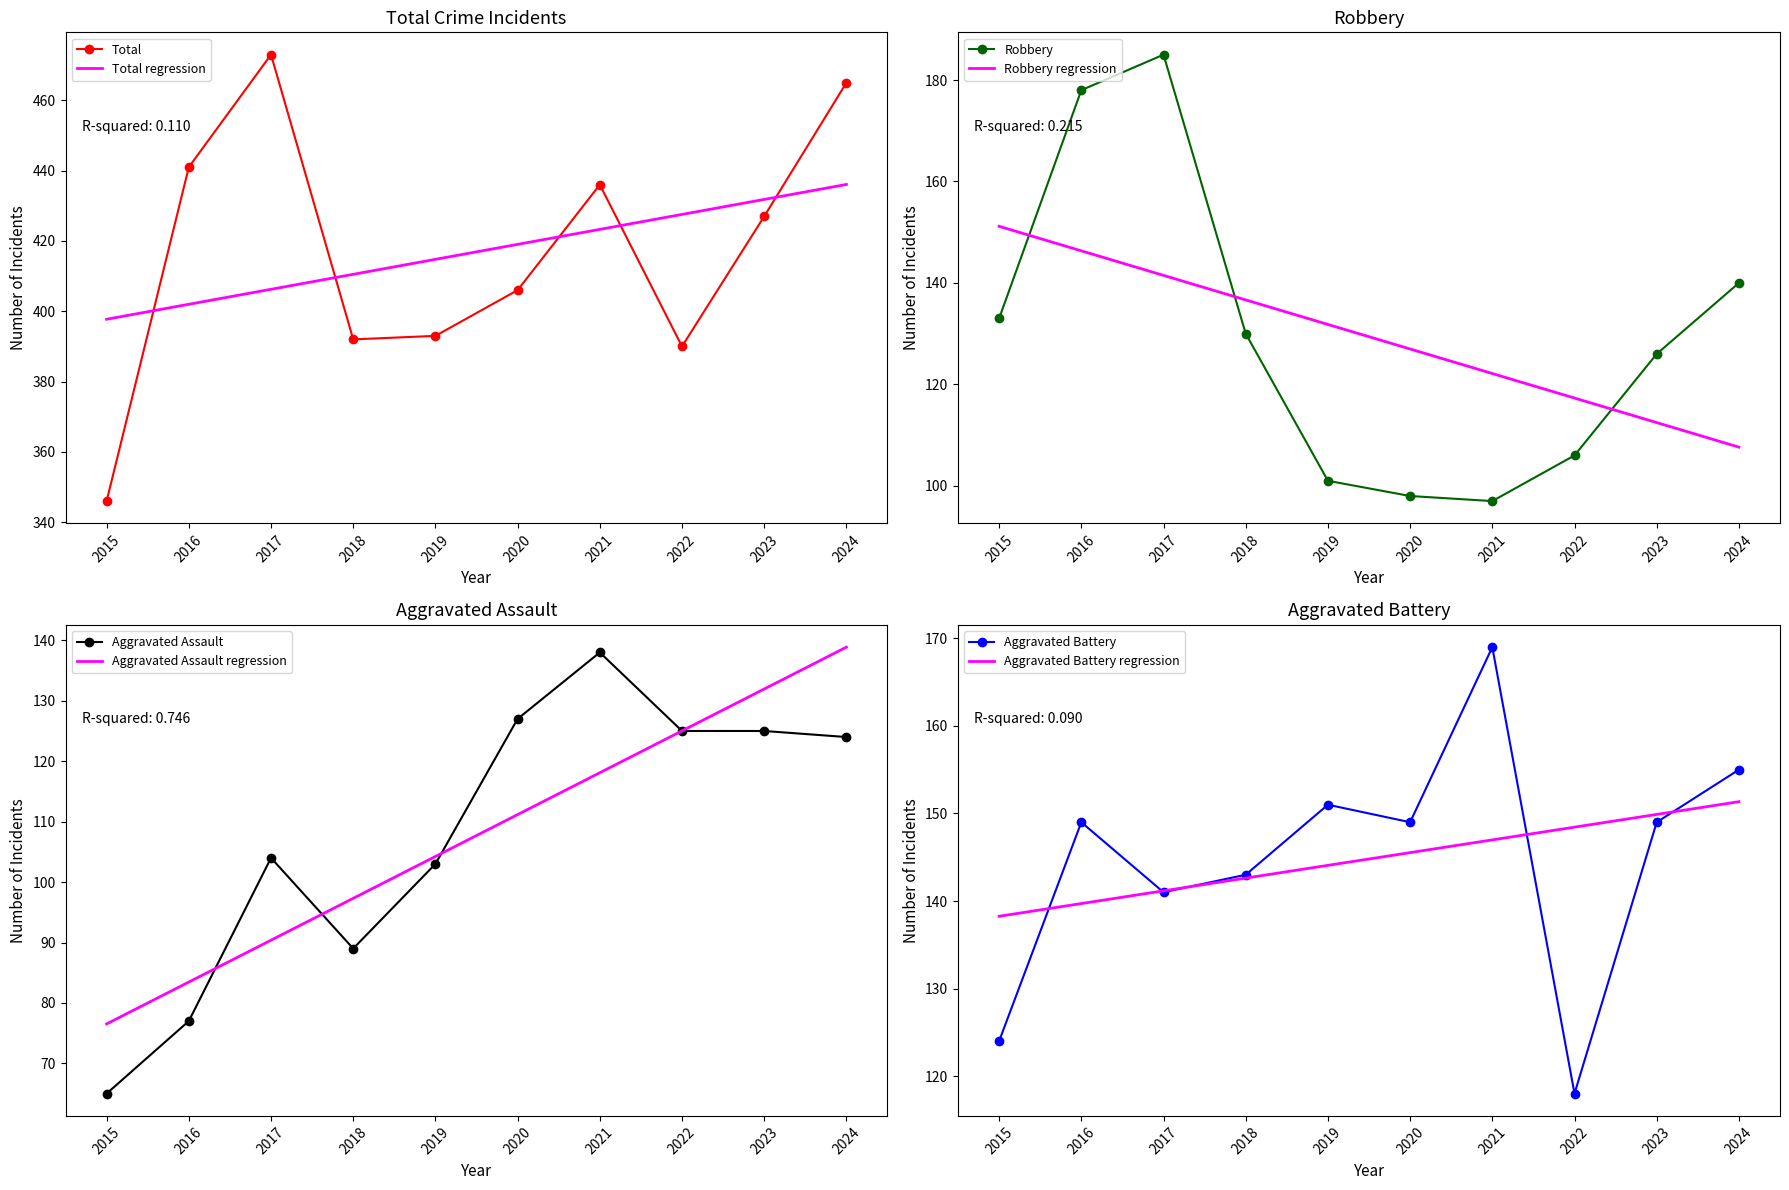

At which category does Aggravated Battery reach its first local peak?

2016